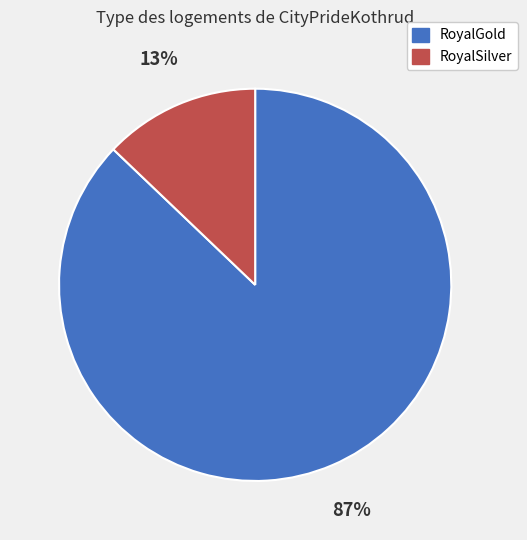

Rank the categories by value from highest to lowest.

RoyalGold, RoyalSilver